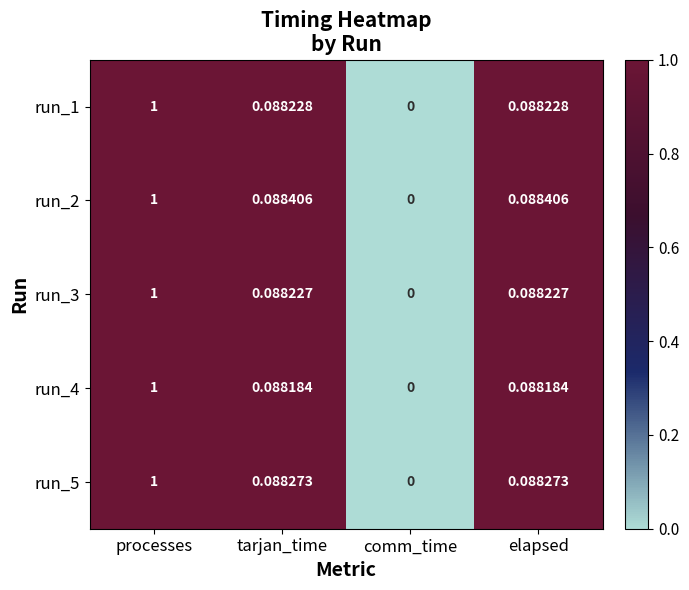

Where is run_2 nearest to the value 0?

comm_time